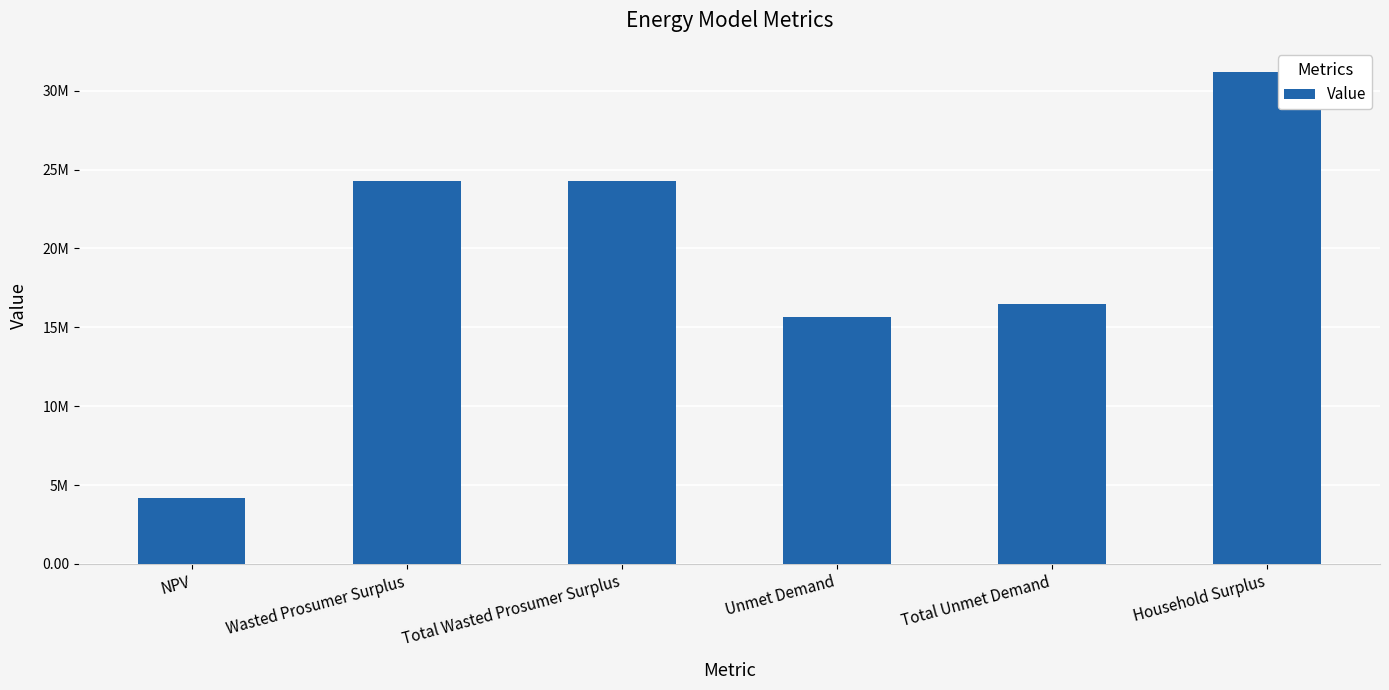

Are the bars horizontal?

No